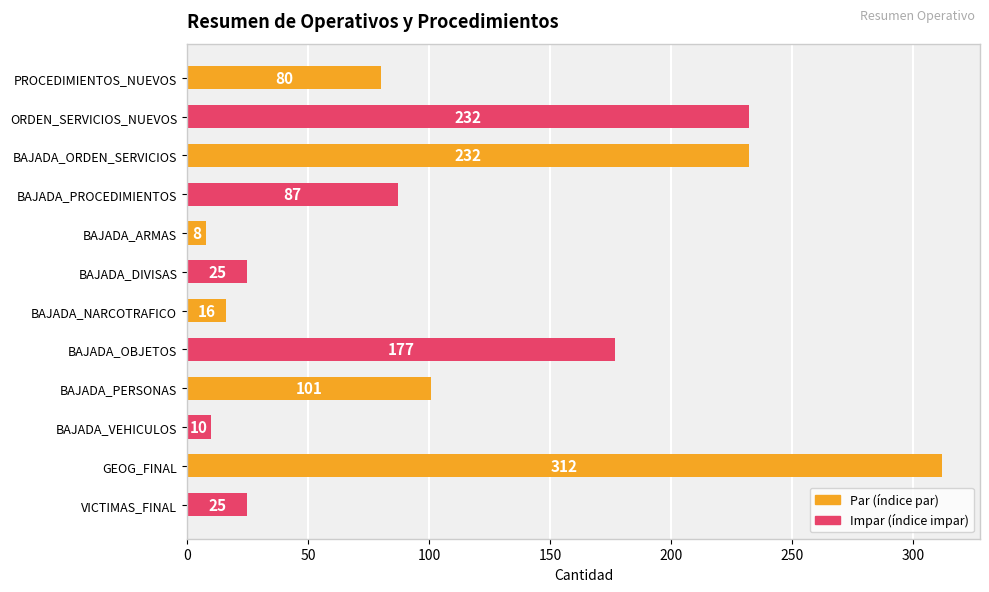

True or false: the data shows 101 at BAJADA_PERSONAS.

True